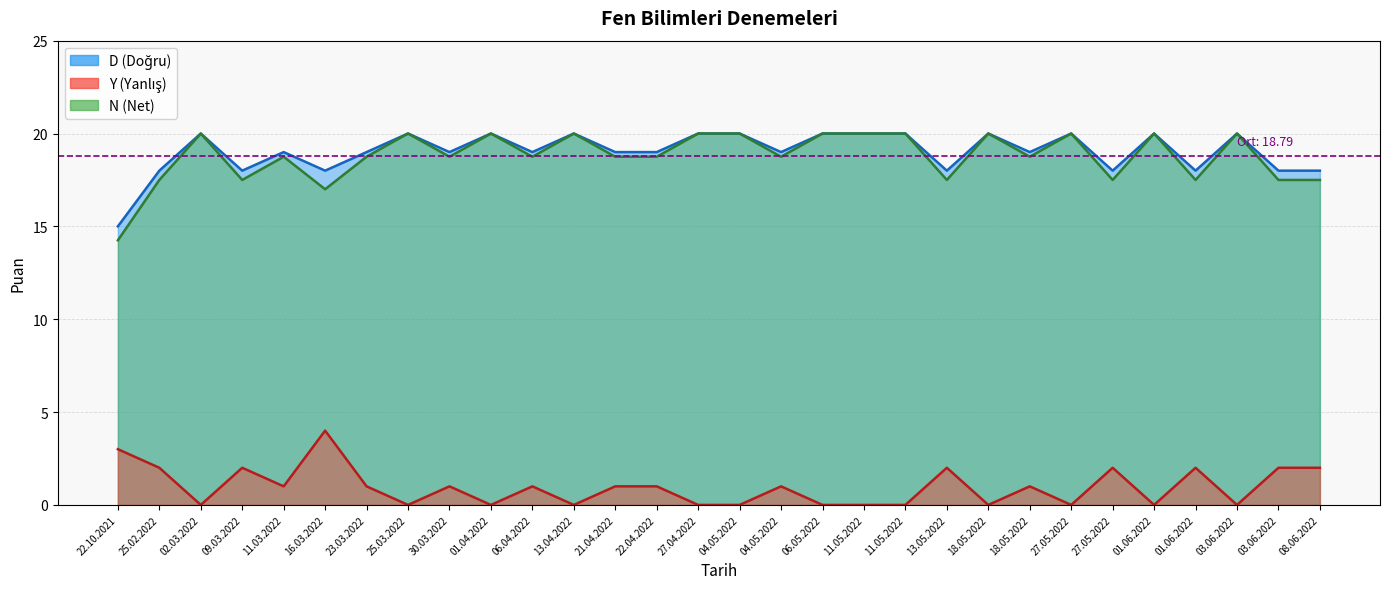

Which has a higher value, 16.03.2022 or 04.05.2022?

04.05.2022